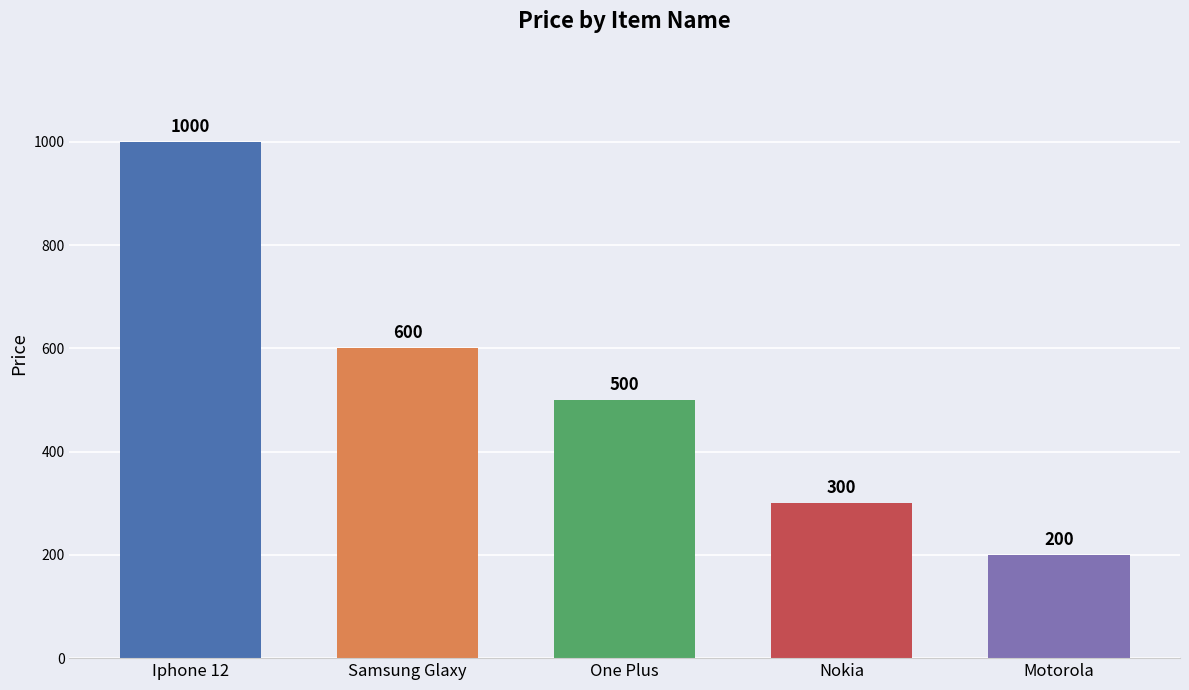

How many series are shown in this chart?

1